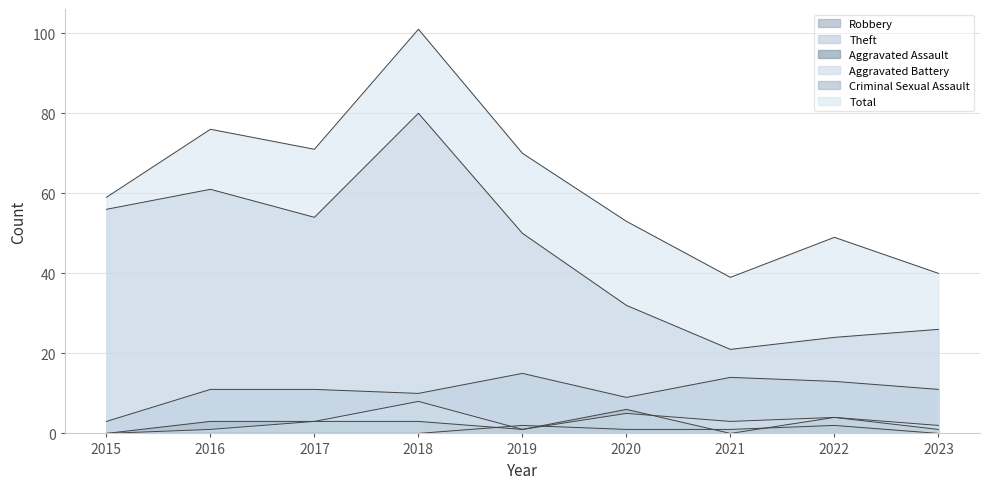

What is the lowest value of the Robbery series?

3